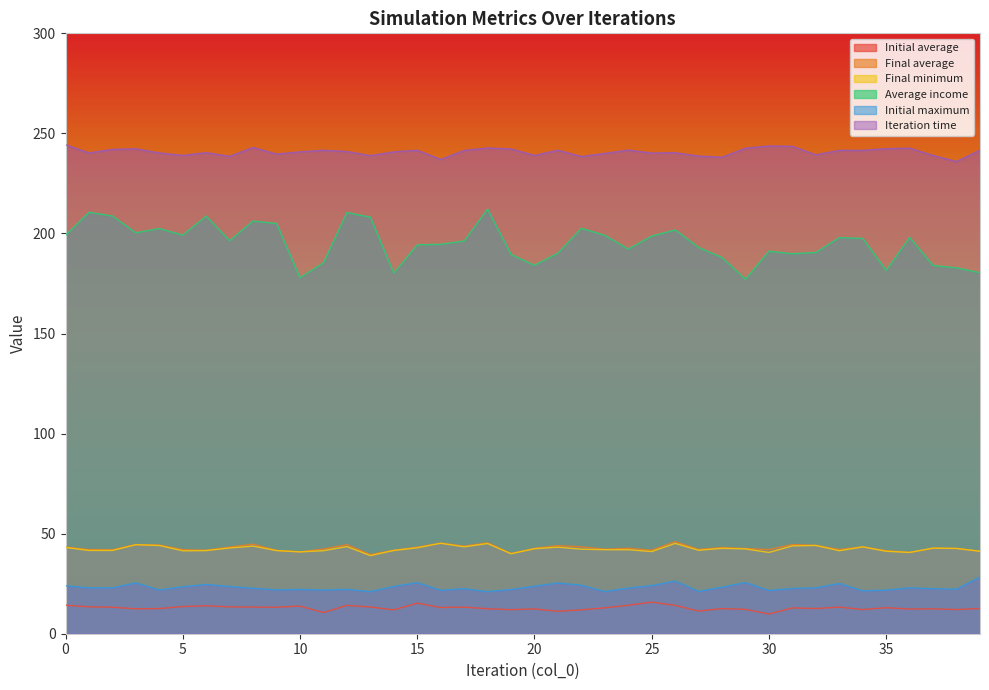

True or false: Initial maximum and Average income cross at least once.

False